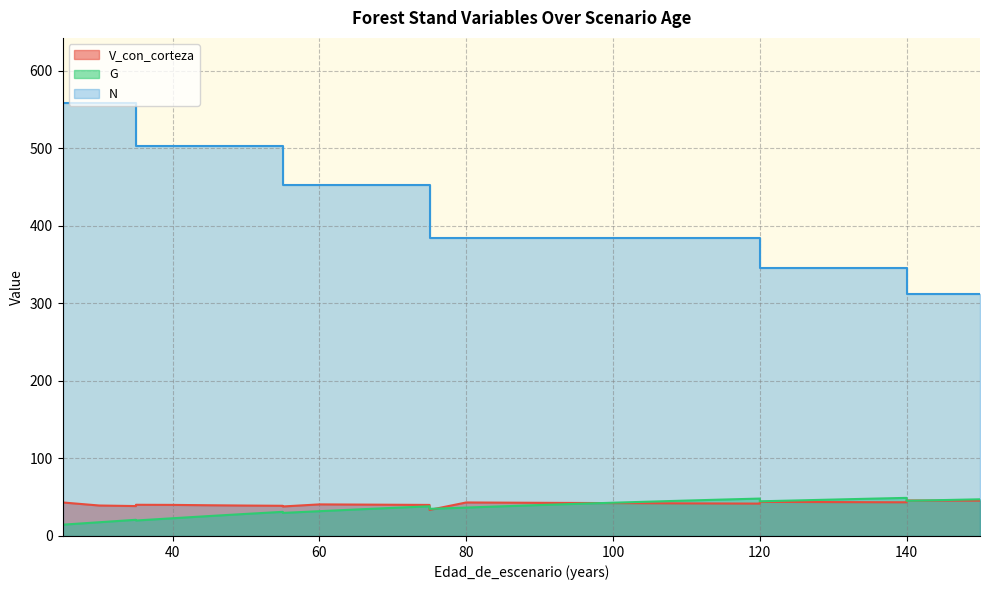

List the labels in order of N value, largest first.

25, 25, 25, 25, 25, 25, 30, 35, 35, 40, 45, 50, 55, 55, 60, 65, 70, 75, 75, 80, 85, 90, 95, 100, 105, 110, 115, 120, 120, 125, 130, 135, 140, 140, 145, 150